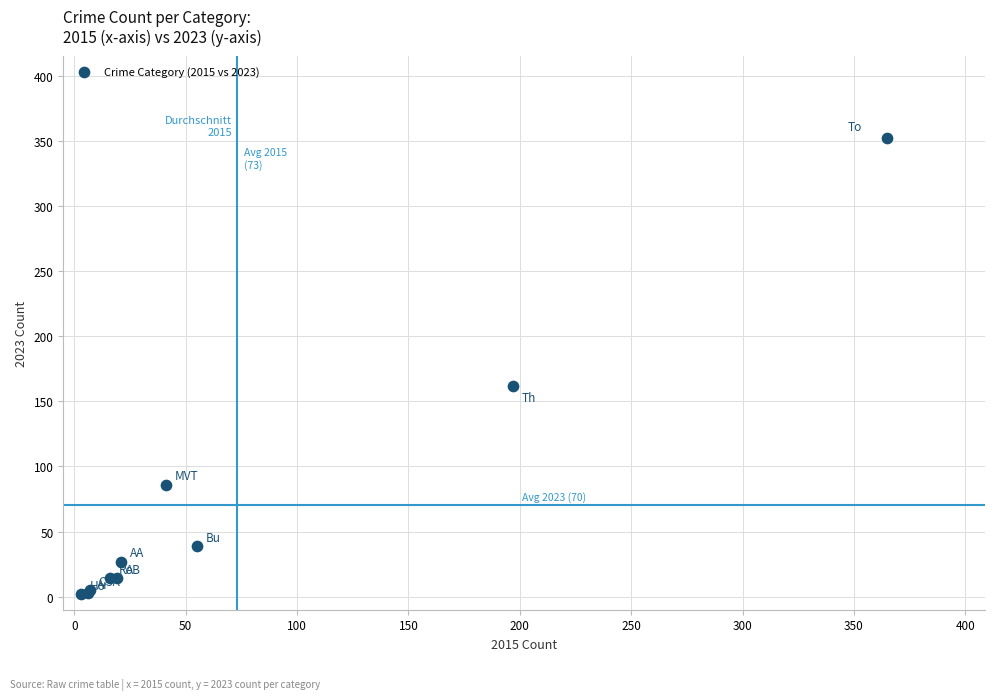

What Y value in the scatter plot is closest to 177?

162